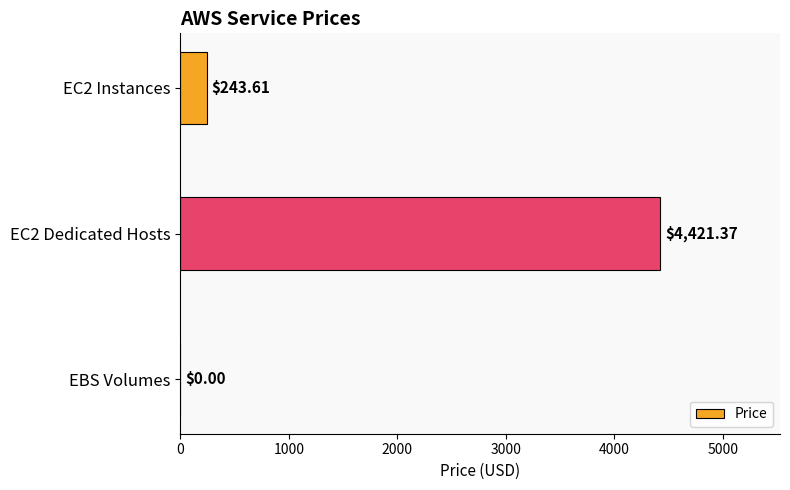

Which has a higher value, EBS Volumes or EC2 Dedicated Hosts?

EC2 Dedicated Hosts